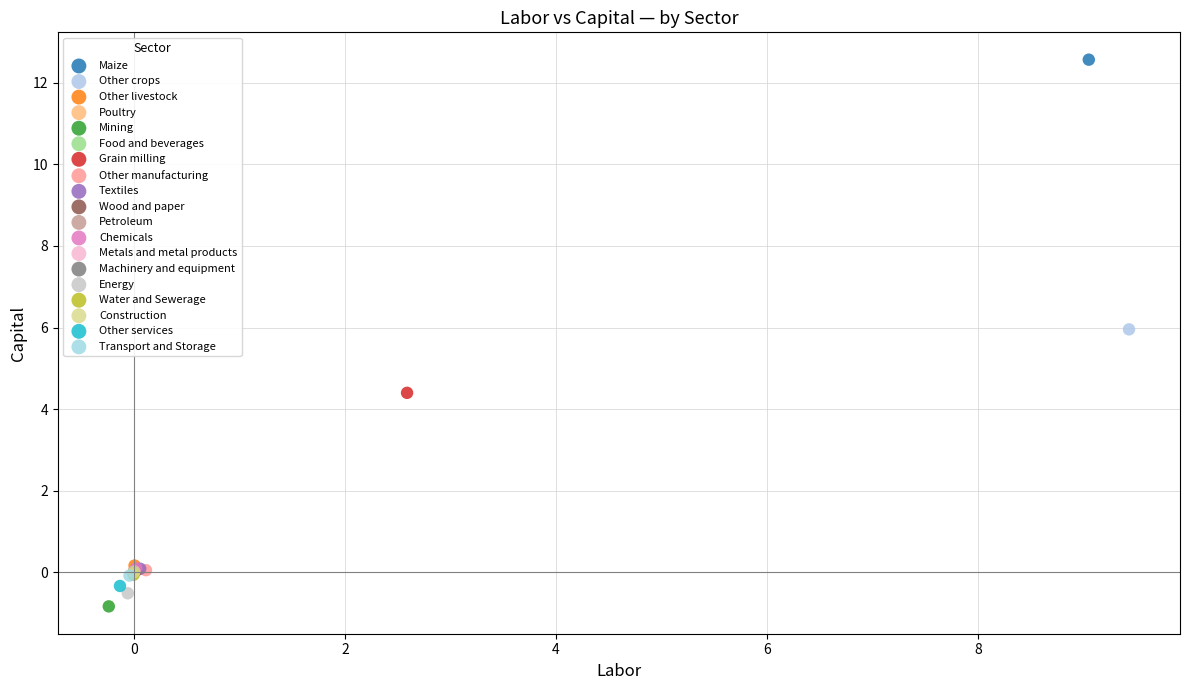

What are all the series names shown in the legend?

Maize, Other crops, Other livestock, Poultry, Mining, Food and beverages, Grain milling, Other manufacturing, Textiles, Wood and paper, Petroleum, Chemicals, Metals and metal products, Machinery and equipment, Energy, Water and Sewerage, Construction, Other services, Transport and Storage